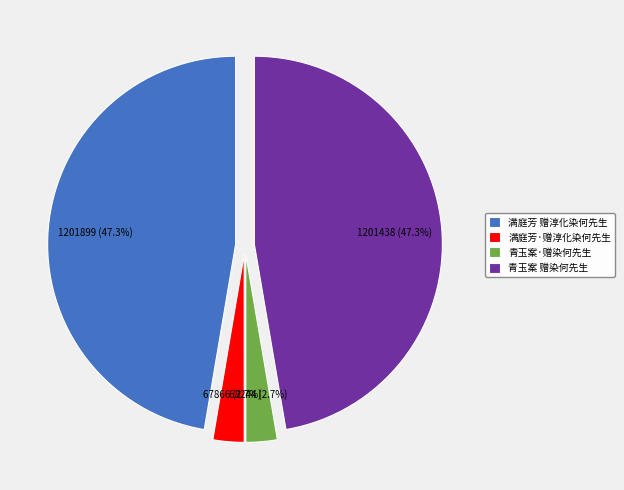

To the nearest percent, what is the combined percentage of 满庭芳 赠淳化染何先生 and 青玉案 赠染何先生?

95%